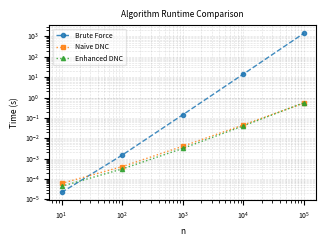

What is the highest value of the Brute Force series?

1448.0